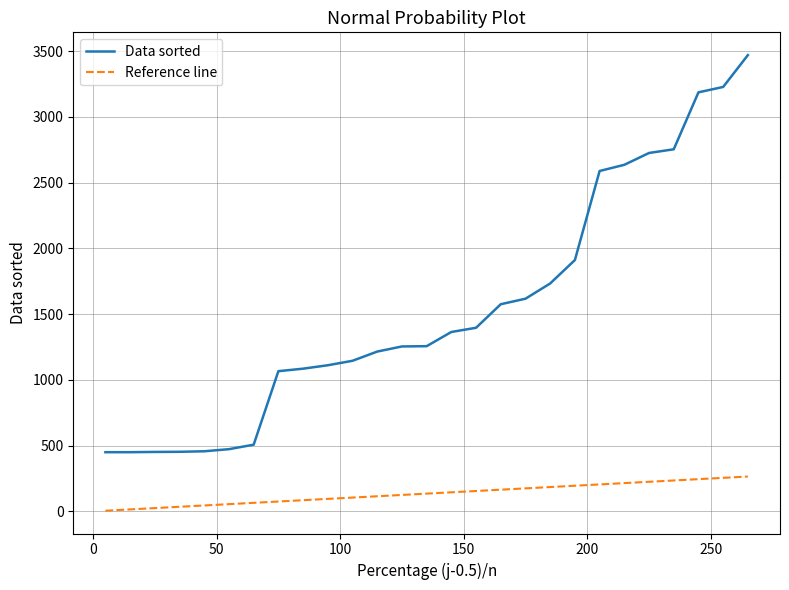

Rank the series by their average value, from highest to lowest.

Data sorted, Reference line